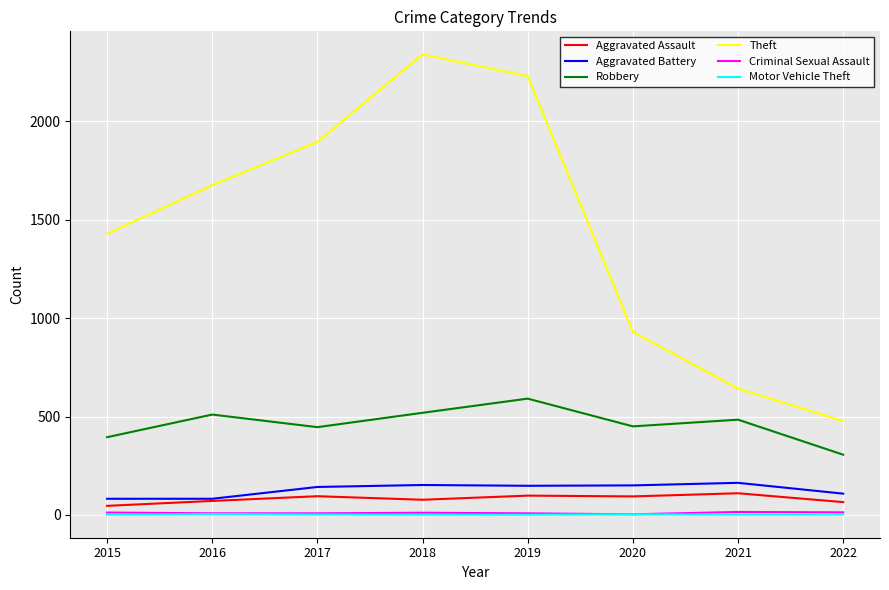

What is the maximum value for Aggravated Battery?

163